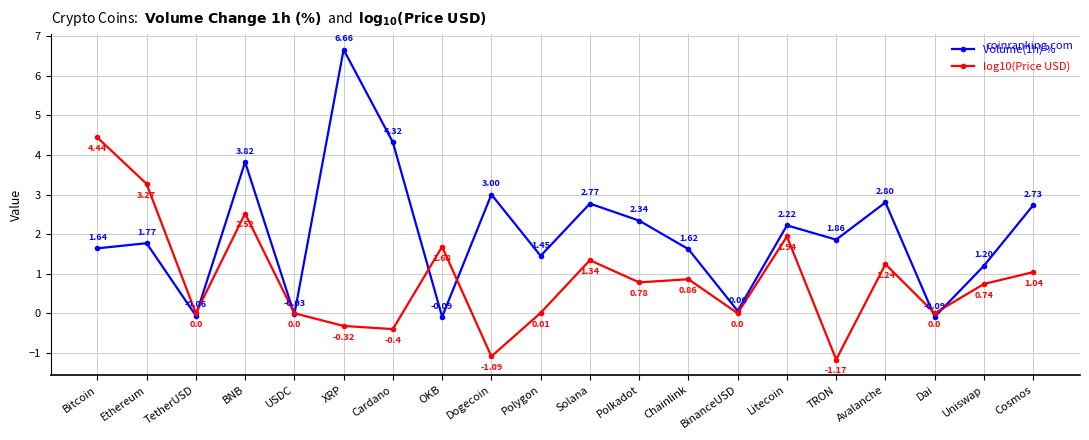

What position from the right is Cardano?

14